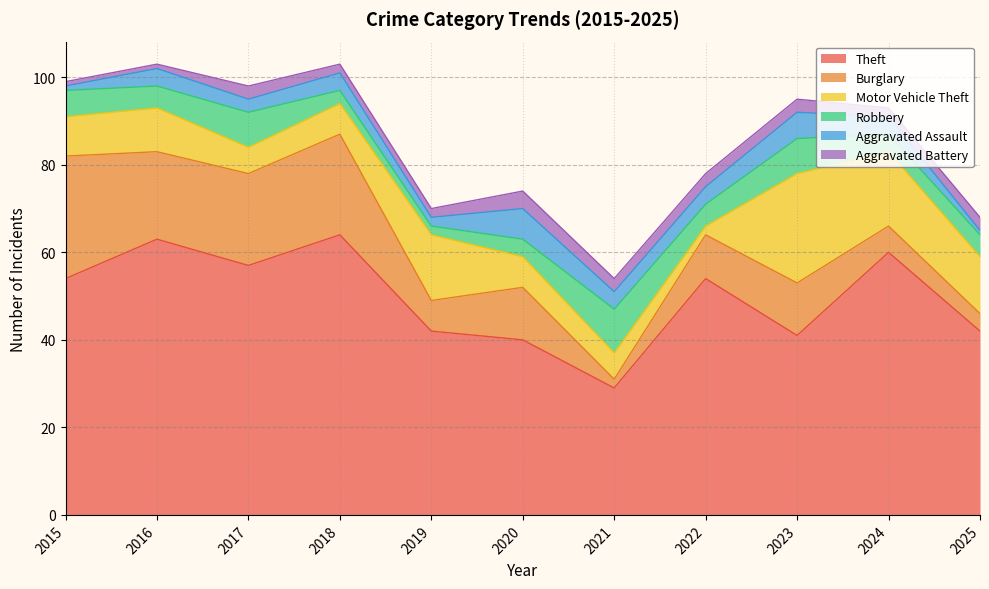

What is the maximum value for Robbery?

10